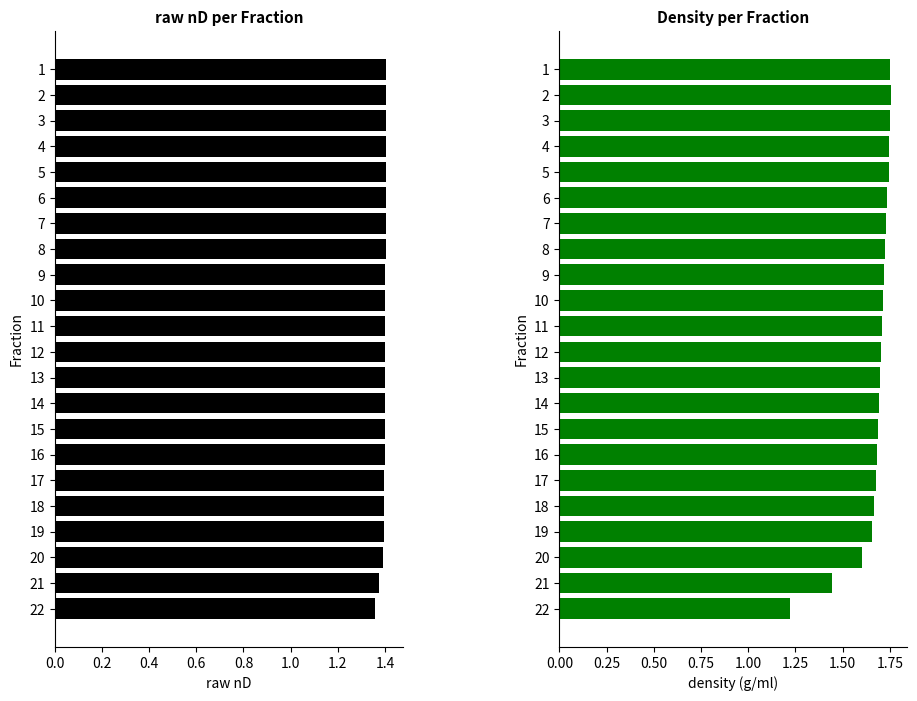

Is the value of density (g/ml) at 5 greater than the value of raw nD at 2?

Yes